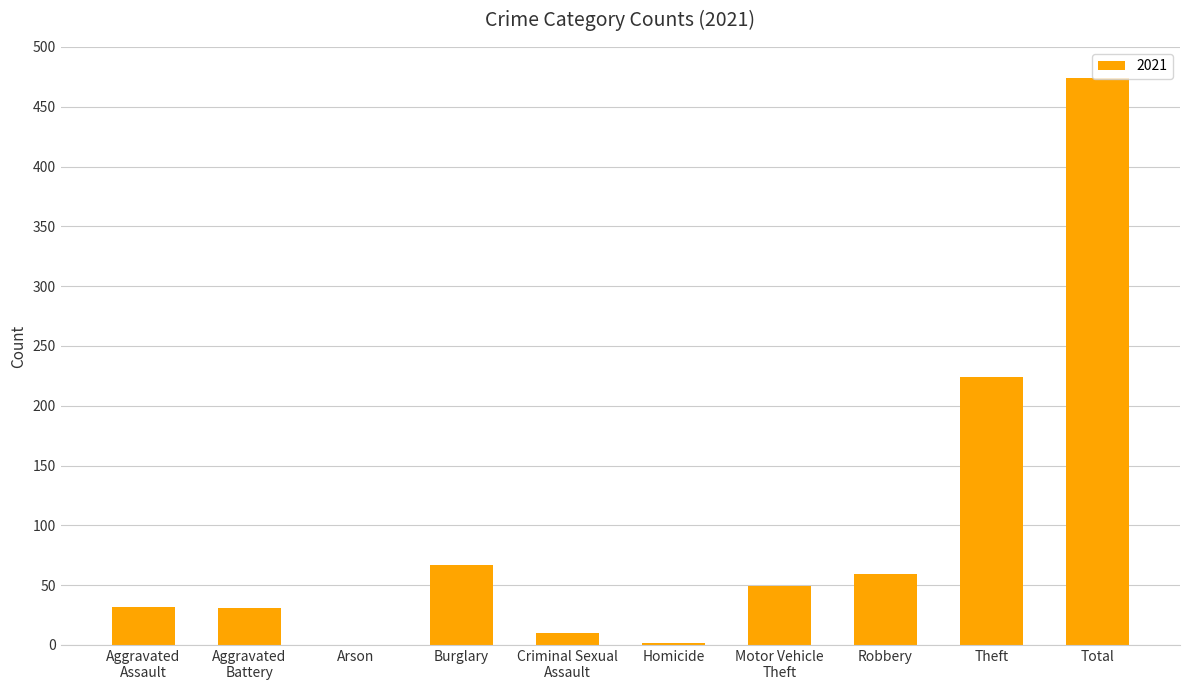

The value at Burglary is 67. True or false?

True